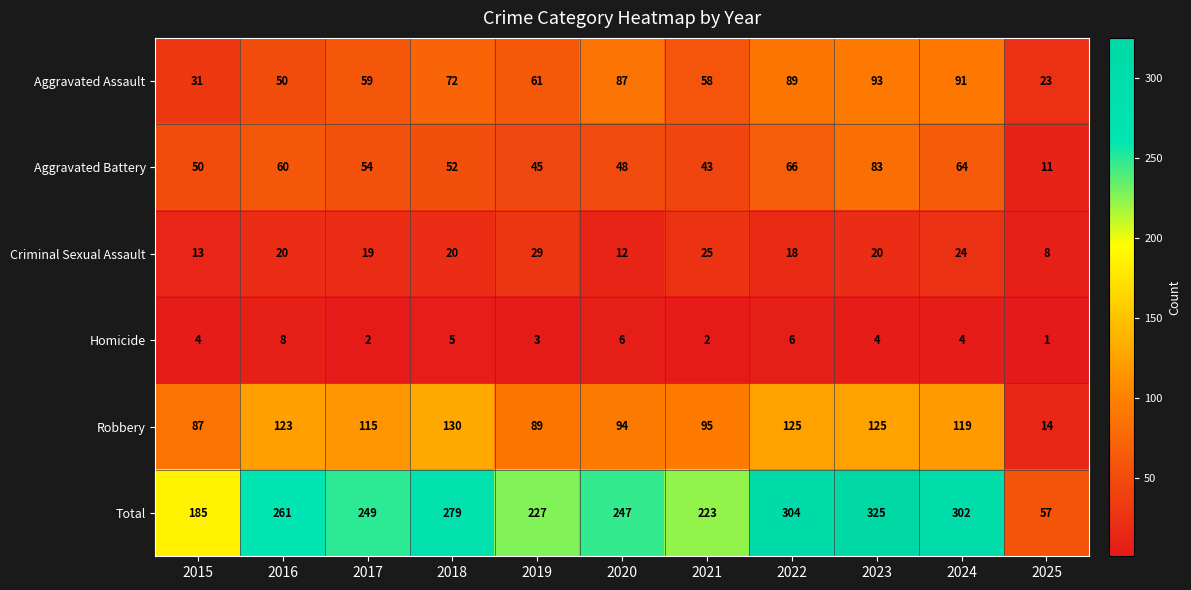

How many Homicide values are between 2 and 6?

9